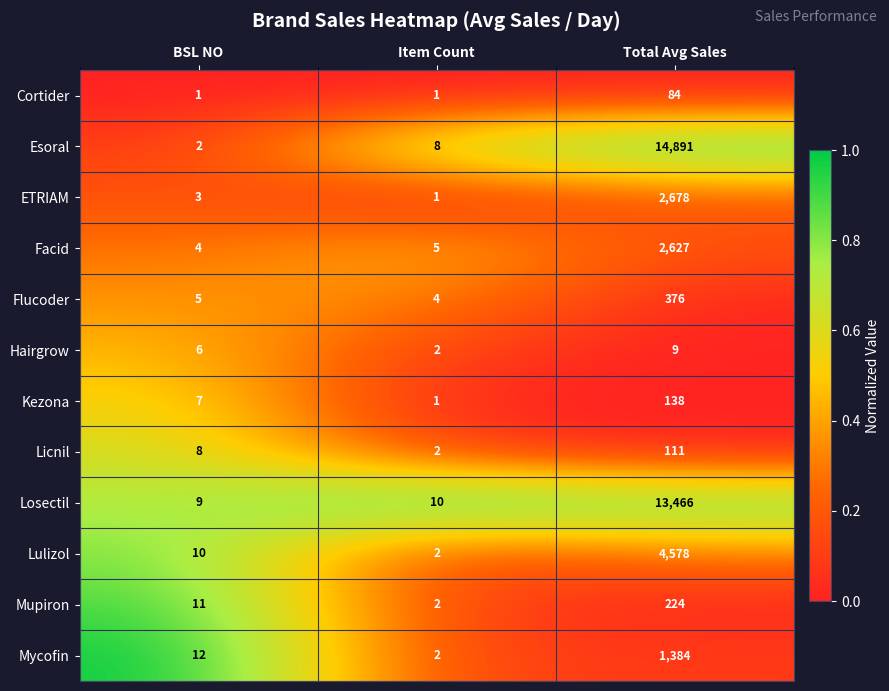

The value of Losectil at BSL NO is 12. True or false?

False